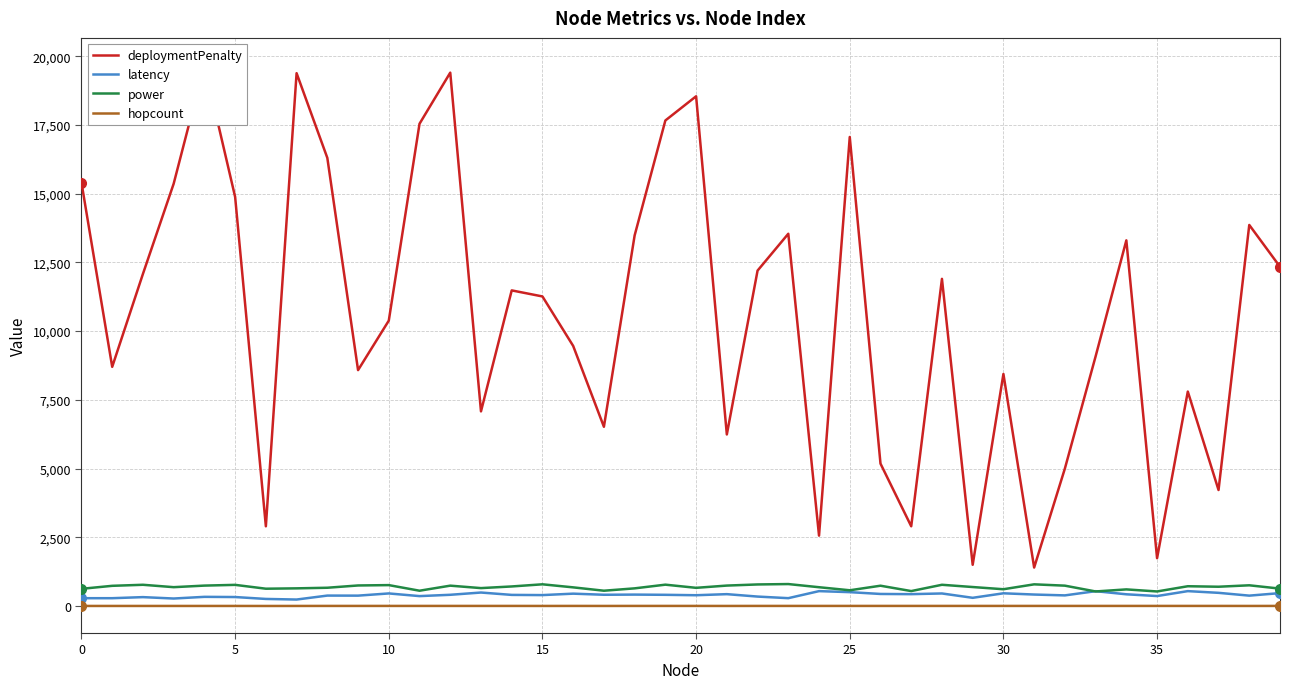

True or false: power and hopcount cross at least once.

False